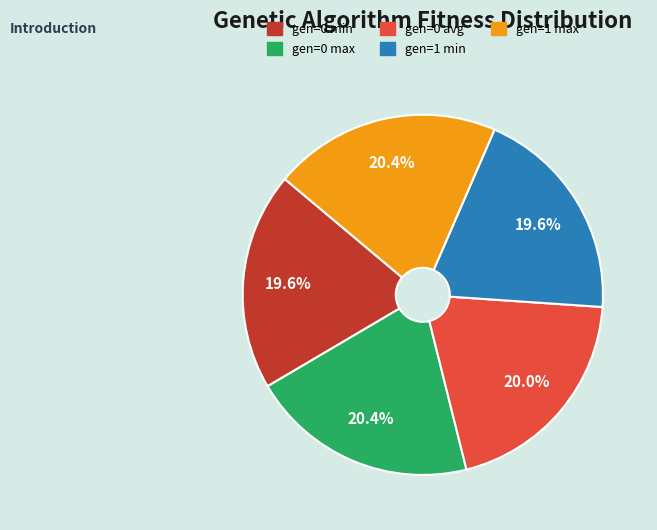

Approximately how many times larger is the value at gen=0 max compared to gen=1 min?

1.0